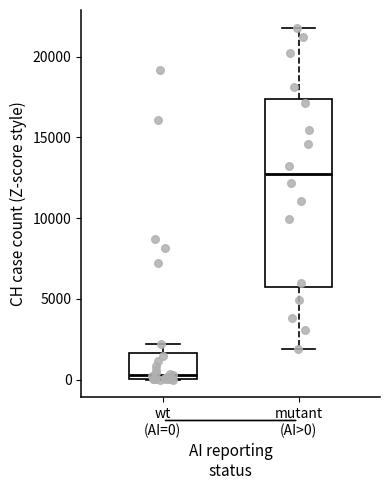

Reading left to right, read every box against the y-axis: the position of its median line, the range the box covers, and the ends of its whiskers. The values are not printed on the chart, so give them approximately, as read against the axis.

wt (AI=0): median 500, box 0 to 1500, whiskers 0 to 2000
mutant (AI>0): median 12500, box 5500 to 17500, whiskers 2000 to 22000